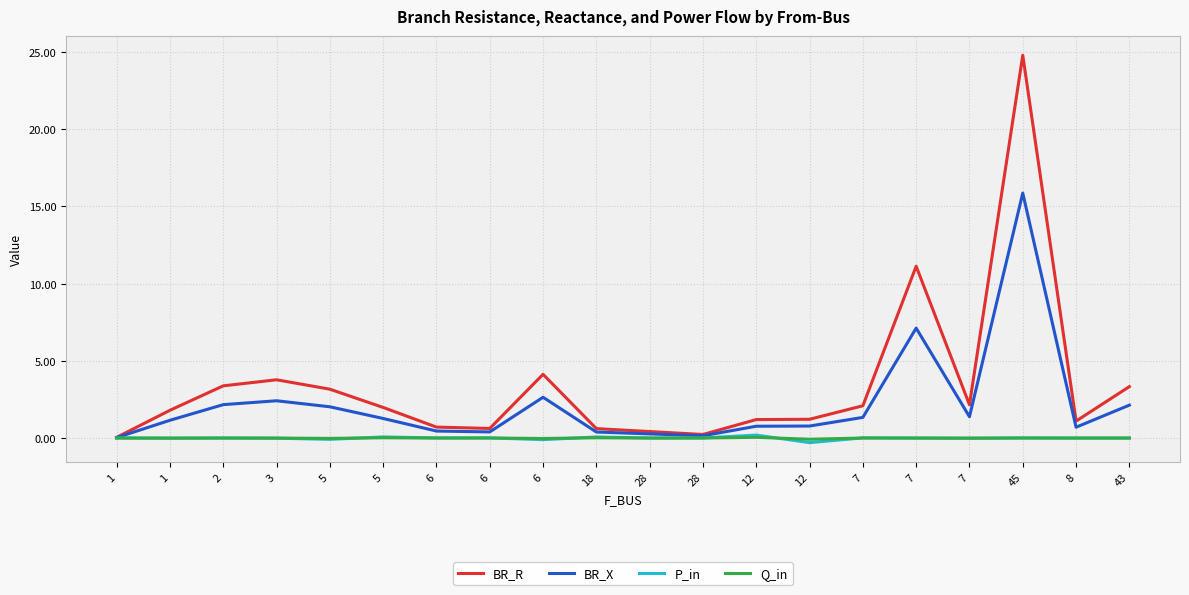

What are all the series names shown in the legend?

BR_R, BR_X, P_in, Q_in